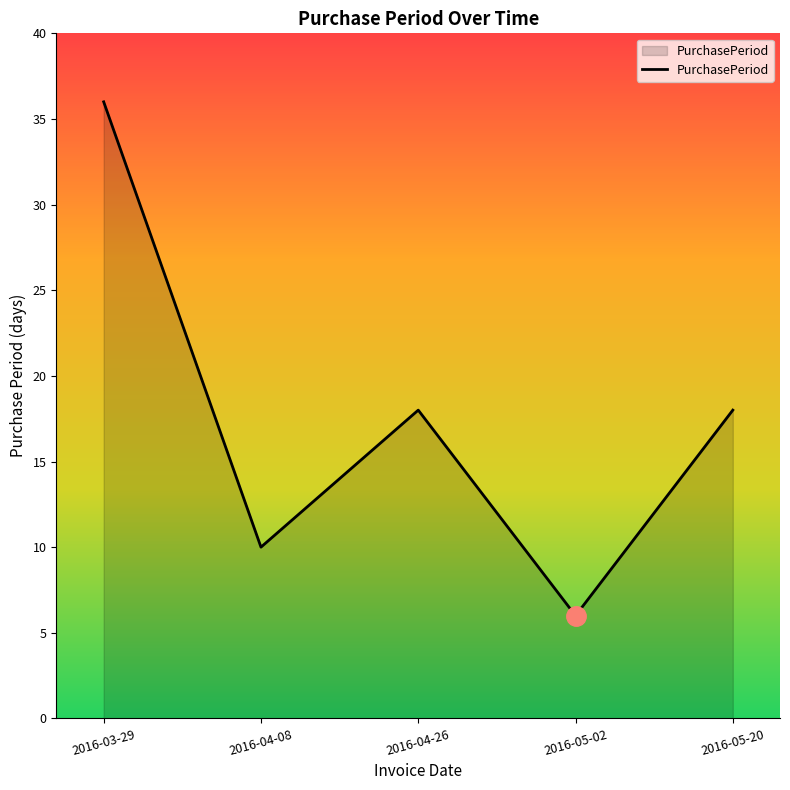

At which category does the data reach its first local valley?

2016-04-08